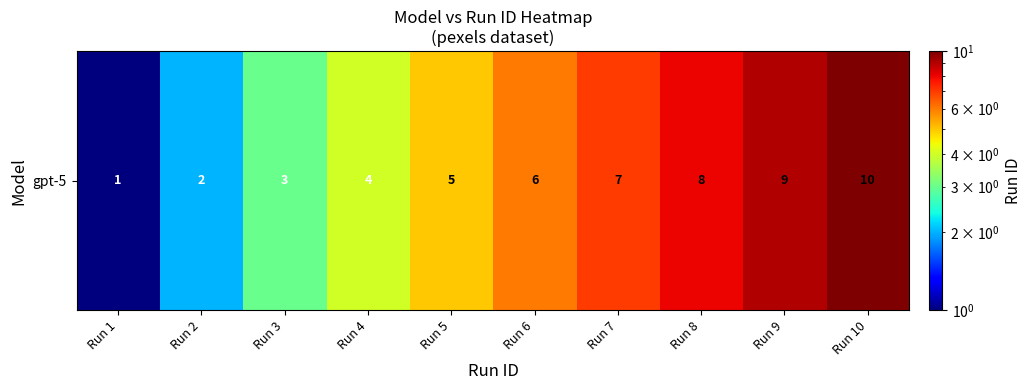

How many distinct data groups are displayed?

1